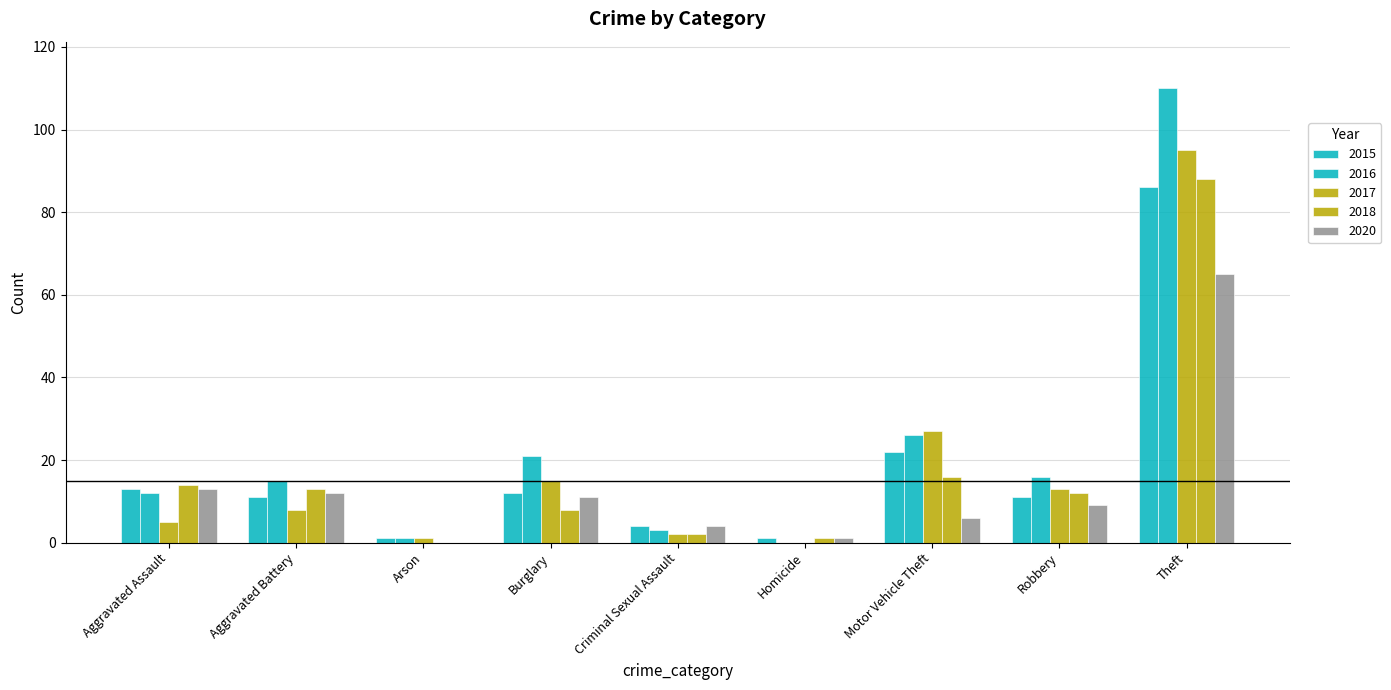

Reading left to right, extract all data points from this chart.

2015: 13	11	1	12	4	1	22	11	86
2016: 12	15	1	21	3	0	26	16	110
2017: 5	8	1	15	2	0	27	13	95
2018: 14	13	0	8	2	1	16	12	88
2020: 13	12	0	11	4	1	6	9	65